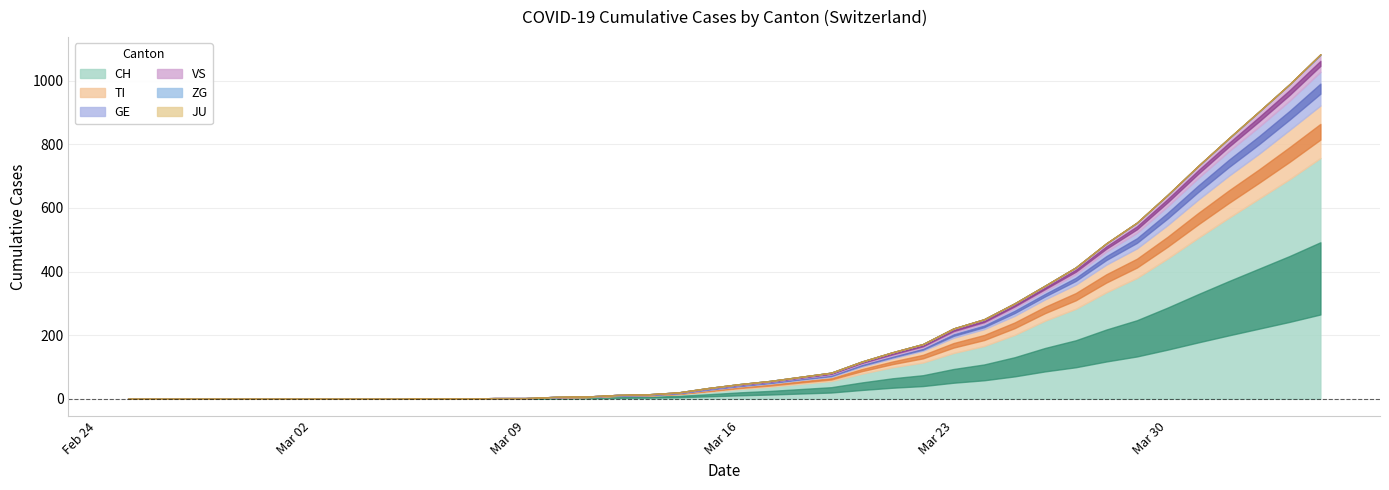

Which series has the largest range (max minus min)?

CH